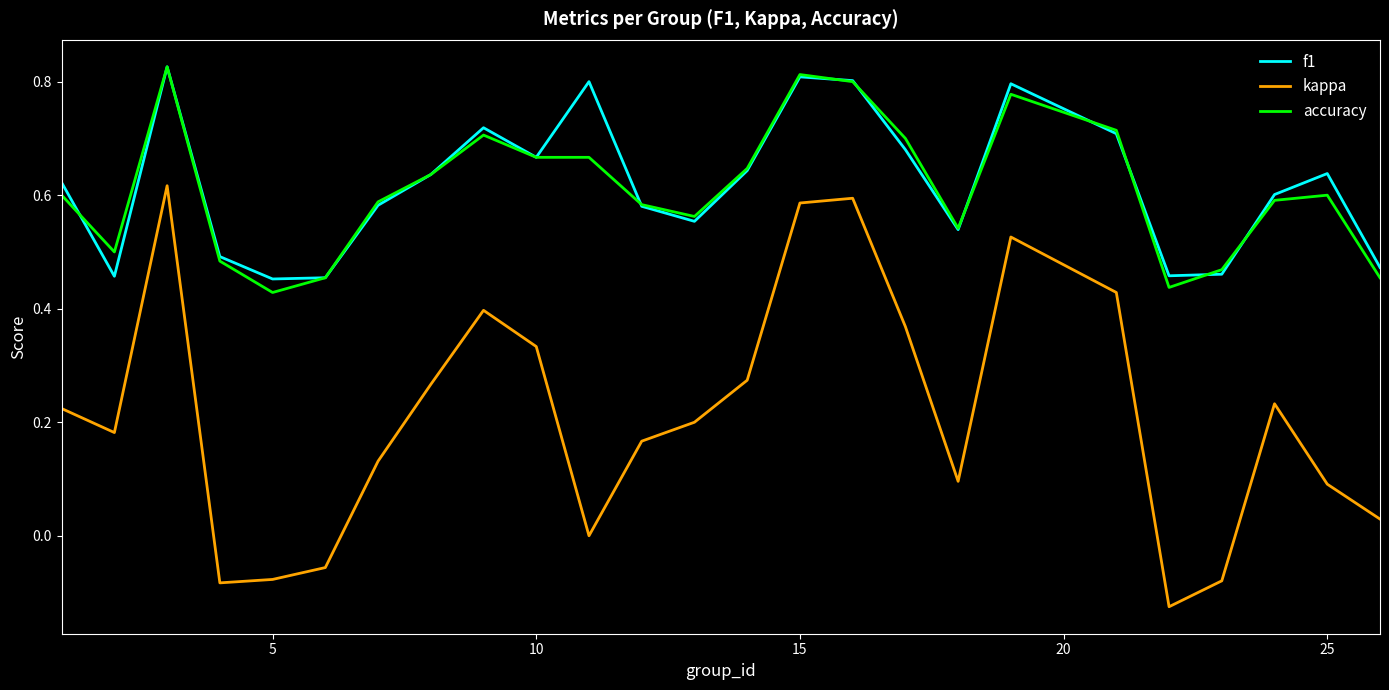

Which series has the widest spread of values?

kappa